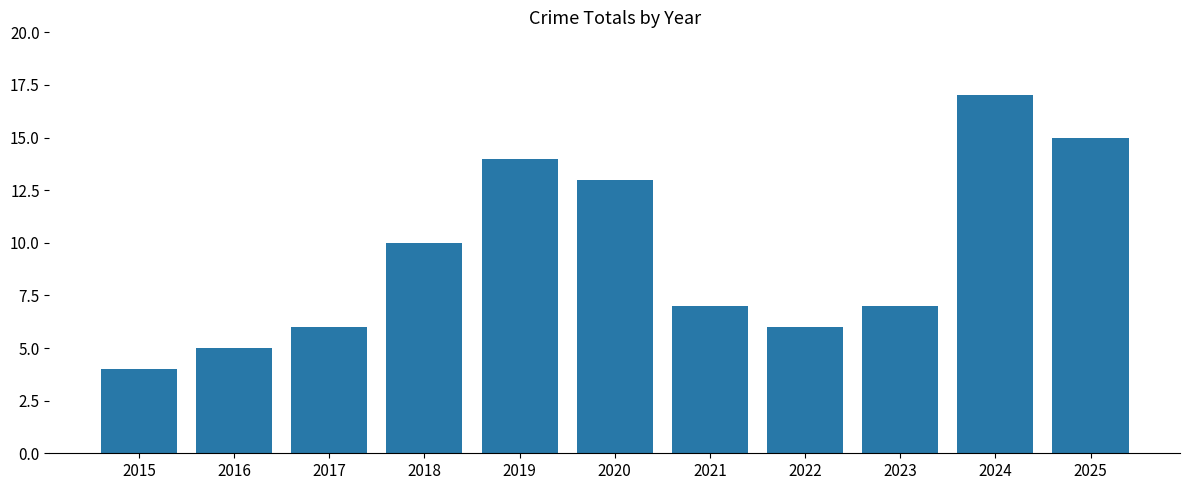

What is the average value?

9